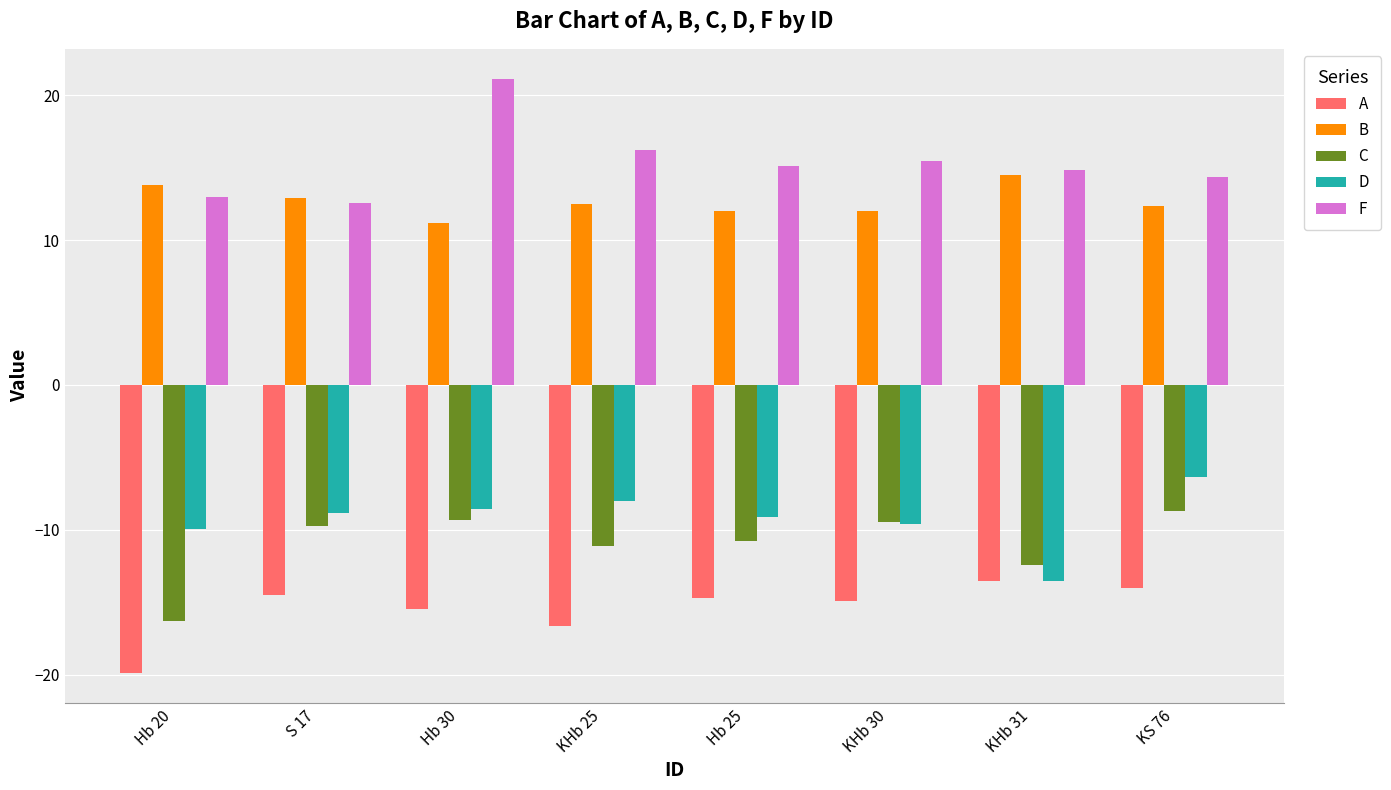

True or false: F has a value of 24.8 at KS 76.

False